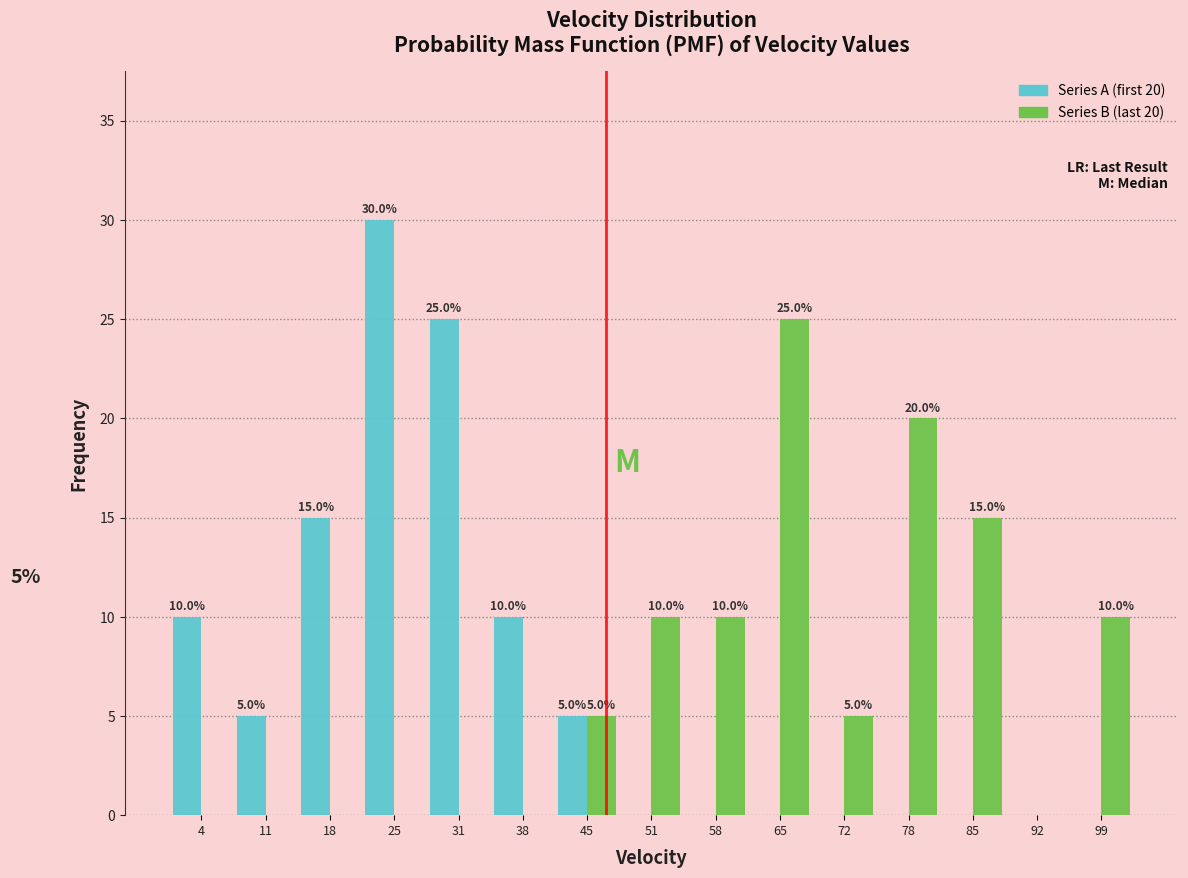

In the Series B (last 20) series, which range on the x-axis has the tallest bar?

62 to 68